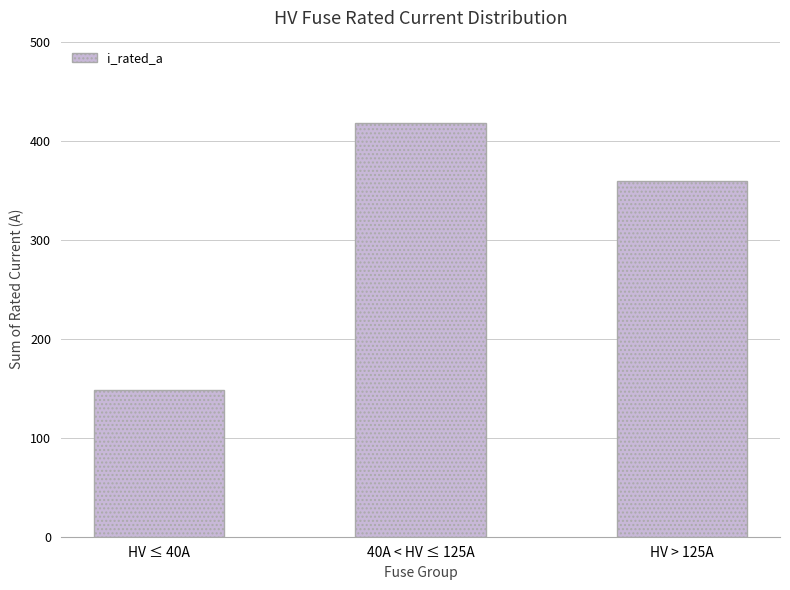

Rank the categories by value from highest to lowest.

40A < HV ≤ 125A, HV > 125A, HV ≤ 40A